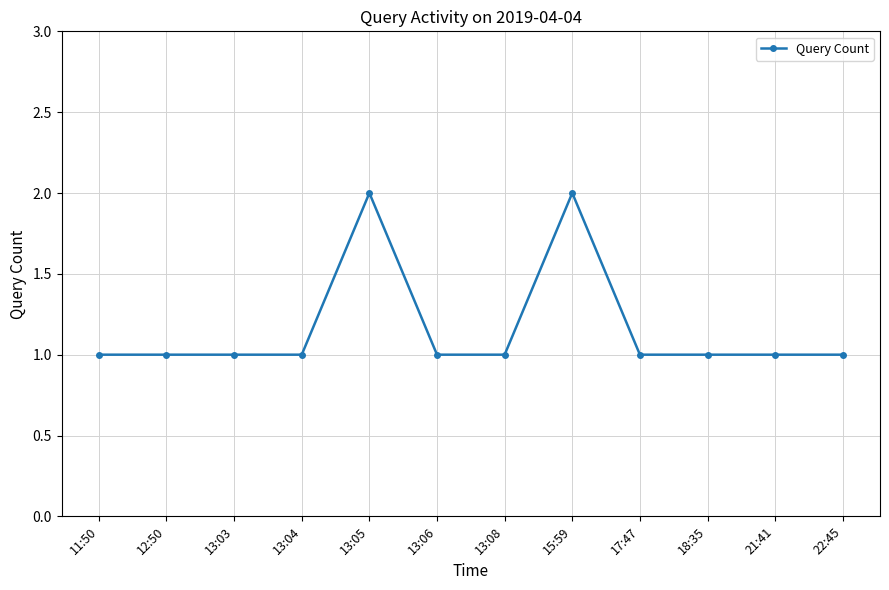

What is the change in value from 13:03 to 13:05?

+1